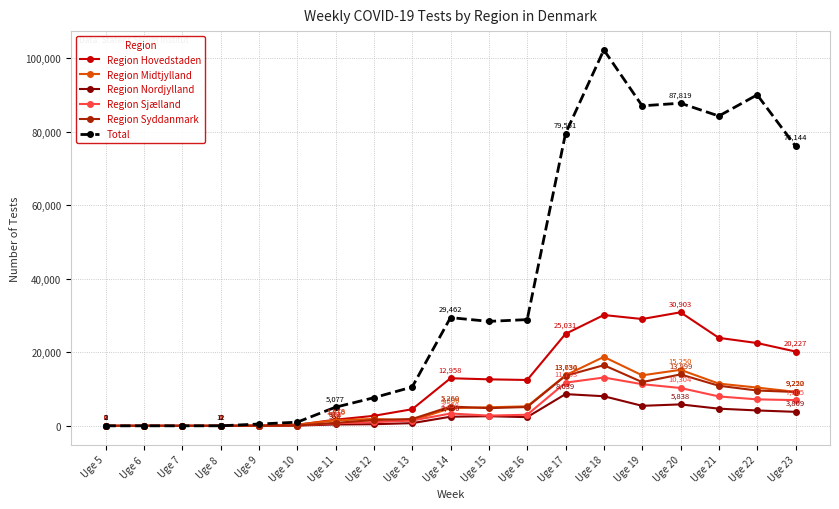

At which label does Region Syddanmark reach its peak?

Uge 18